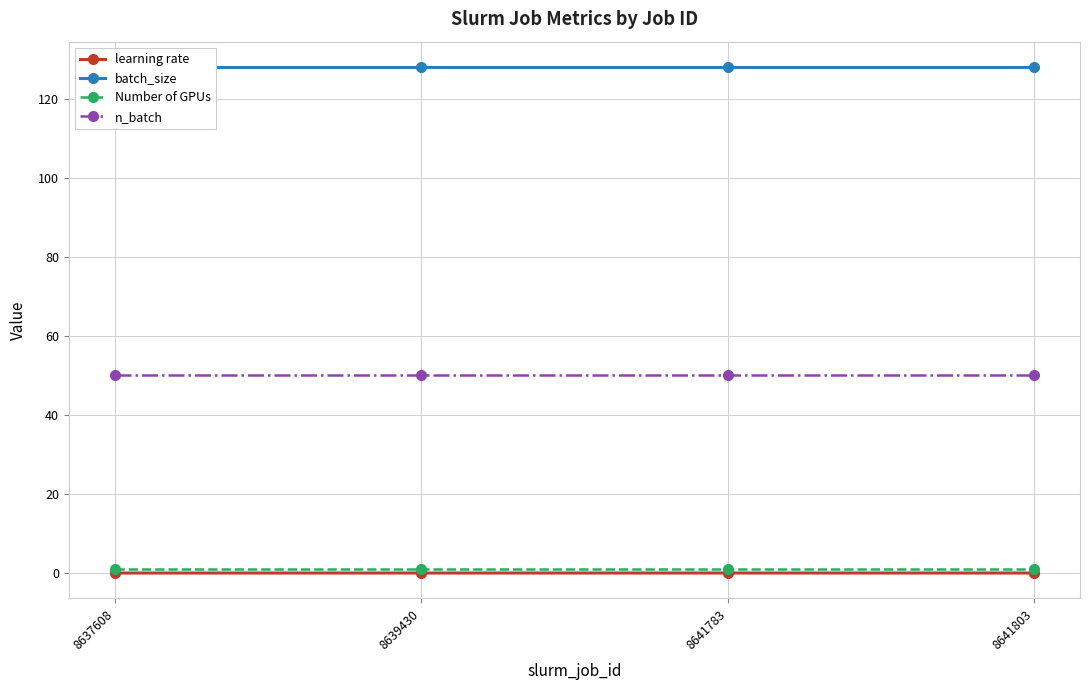

Reading left to right, extract all data points from this chart.

learning rate: 8637608=0.0	8639430=0.0	8641783=0.0	8641803=0.0
batch_size: 8637608=128.0	8639430=128.0	8641783=128.0	8641803=128.0
Number of GPUs: 8637608=1.0	8639430=1.0	8641783=1.0	8641803=1.0
n_batch: 8637608=50.0	8639430=50.0	8641783=50.0	8641803=50.0